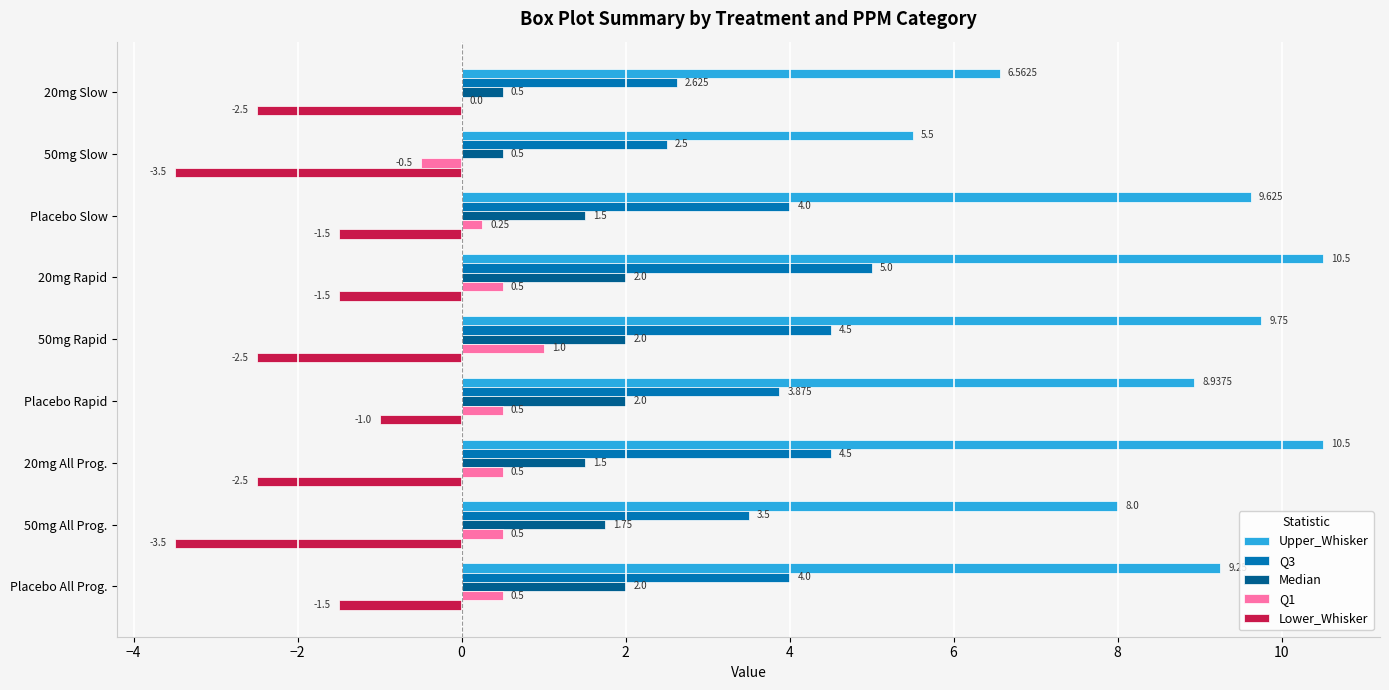

Between Placebo Slow and 20mg All Prog., which series saw the biggest shift?

Lower_Whisker